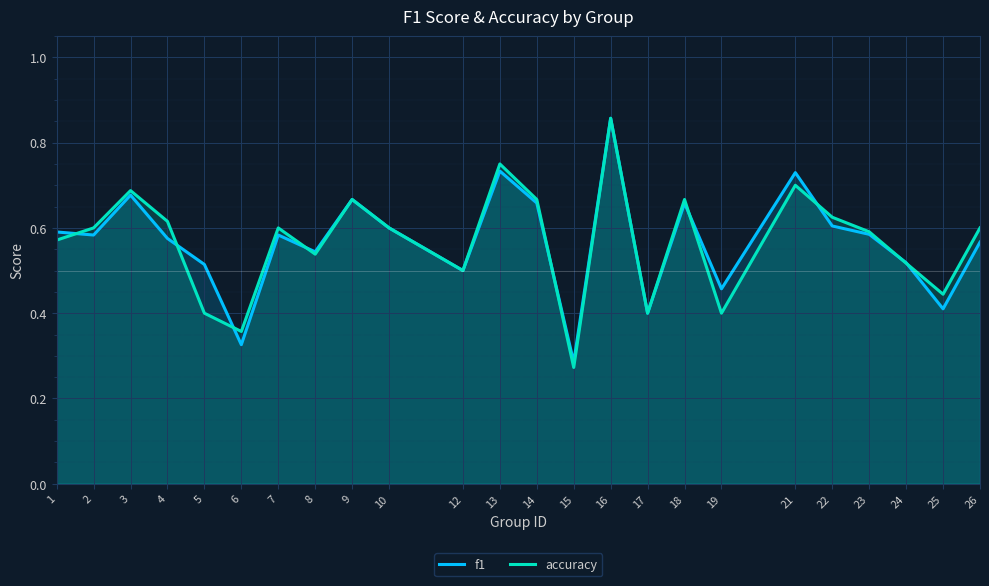

Rank the series by their maximum value, from lowest to highest.

f1, accuracy